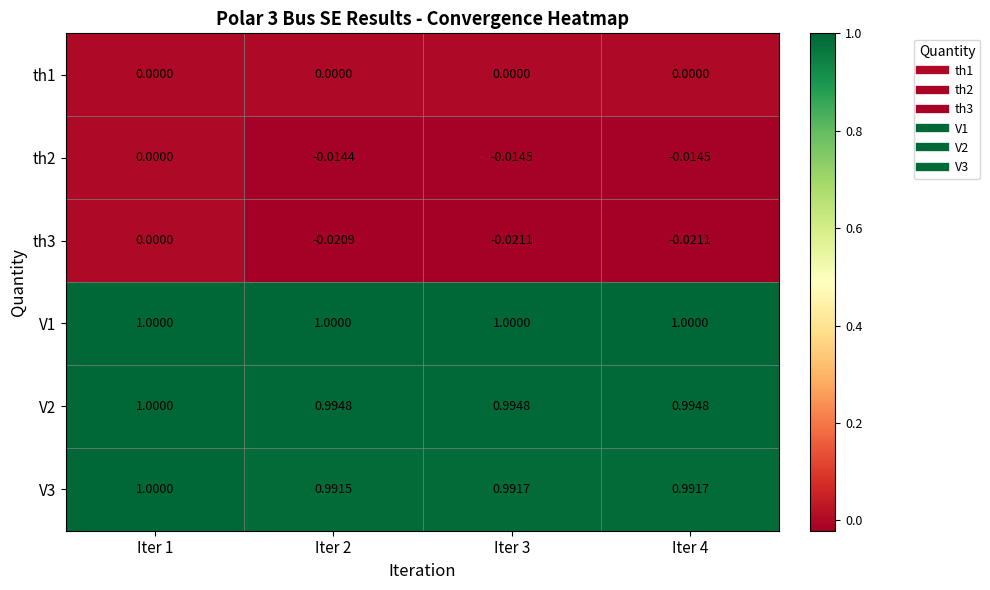

At which category is the sum across all series the highest?

Iter 1